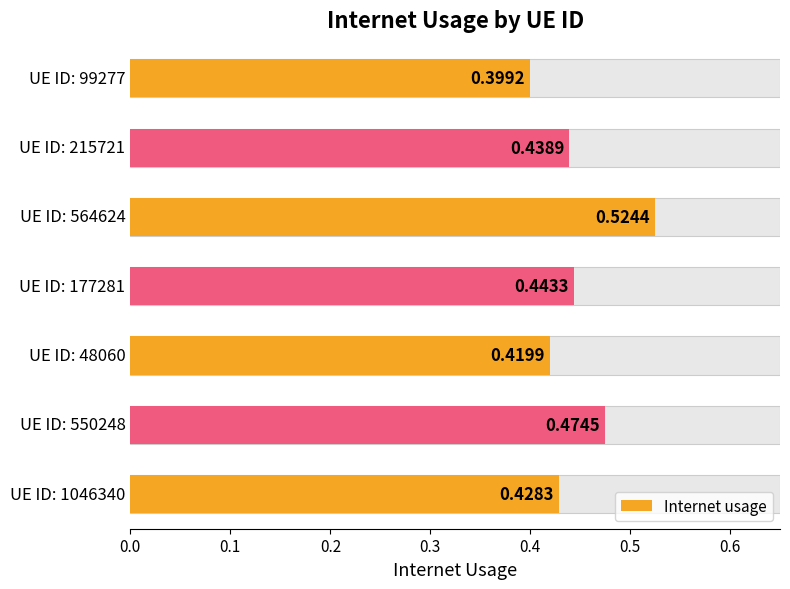

Count the values in the range 0 to 1.

7